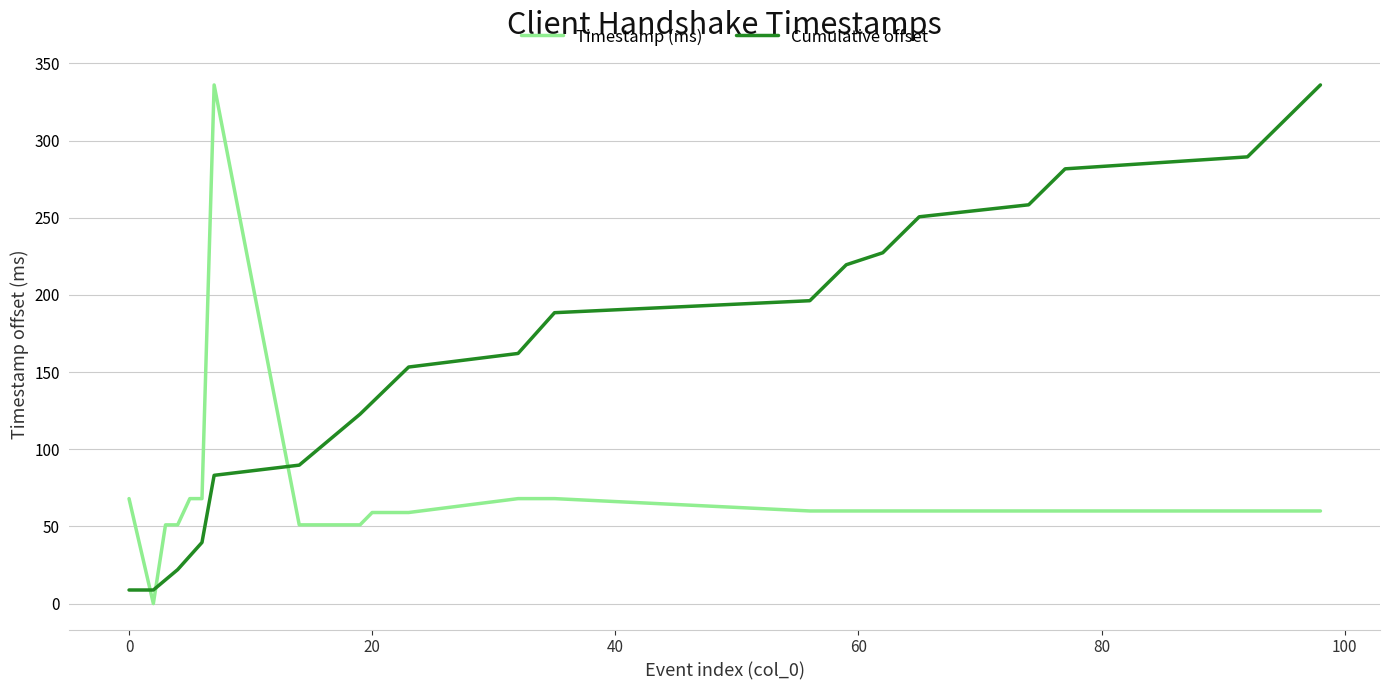

What is the highest value of the Timestamp (ms) series?

336.0